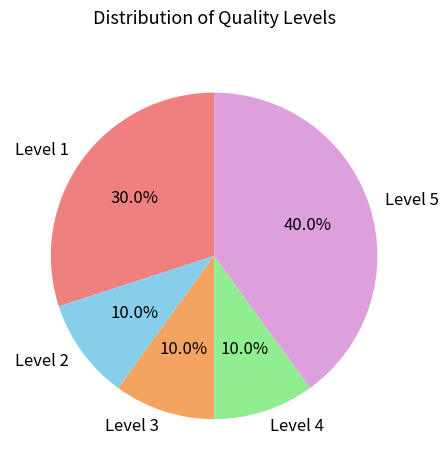

Which category has the biggest portion of the pie?

Level 5